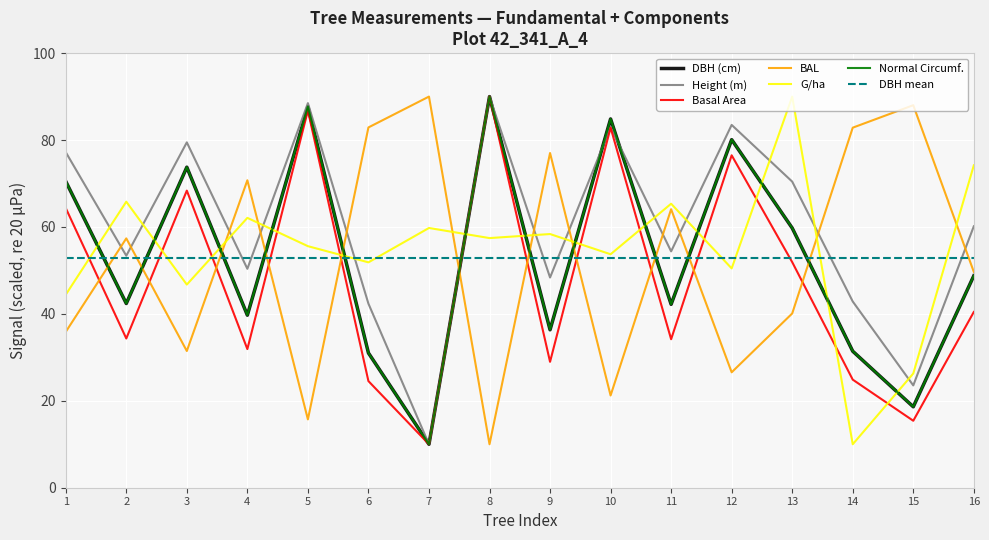

Reading left to right, what are all the values shown in this chart?

dbh: 1=70.5	2=42.4	3=73.8	4=39.7	5=87.7	6=31.0	7=10.0	8=90.0	9=36.3	10=84.9	11=42.2	12=80.1	13=59.8	14=31.4	15=18.6	16=48.8
h: 1=77.2	2=53.4	3=79.5	4=50.4	5=88.5	6=42.4	7=10.0	8=90.0	9=48.4	10=83.0	11=54.4	12=83.5	13=70.4	14=42.9	15=23.5	16=60.2
g: 1=64.4	2=34.3	3=68.4	4=31.9	5=86.8	6=24.5	7=10.0	8=90.0	9=29.0	10=82.9	11=34.2	12=76.5	13=51.9	14=24.9	15=15.4	16=40.4
bal: 1=35.9	2=57.4	3=31.5	4=70.7	5=15.7	6=82.9	7=90.0	8=10.0	9=77.0	10=21.2	11=64.1	12=26.6	13=40.1	14=82.8	15=88.0	16=49.7
g_ha: 1=44.4	2=65.8	3=46.7	4=62.1	5=55.6	6=51.9	7=59.8	8=57.4	9=58.4	10=53.7	11=65.3	12=50.5	13=90.0	14=10.0	15=26.3	16=74.2
normal_circumference: 1=70.5	2=42.4	3=73.8	4=39.7	5=87.7	6=31.0	7=10.0	8=90.0	9=36.4	10=84.9	11=42.2	12=80.1	13=59.8	14=31.4	15=18.6	16=48.8